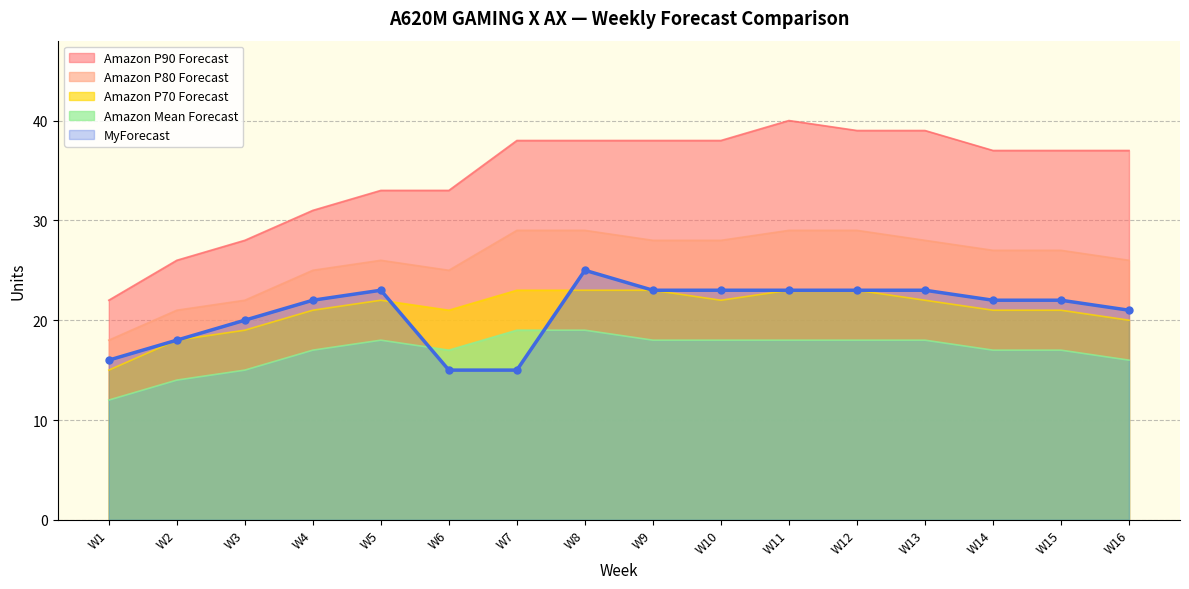

What is the sum of the Amazon P70 Forecast values at W3 and W7?

42